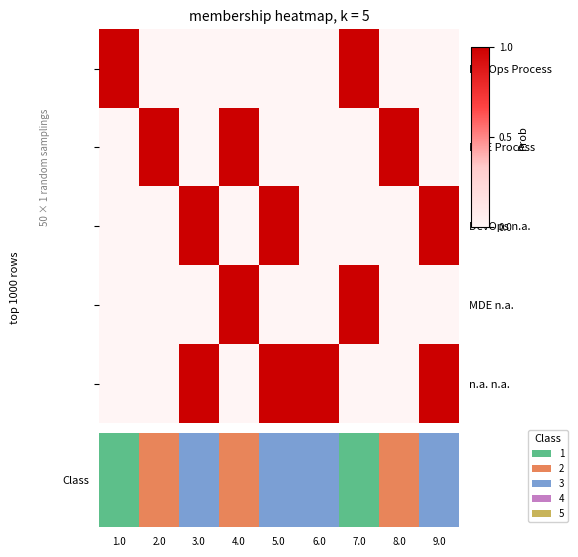

What is the sum of the DevOps n.a. values at 1.0 and 9.0?

1